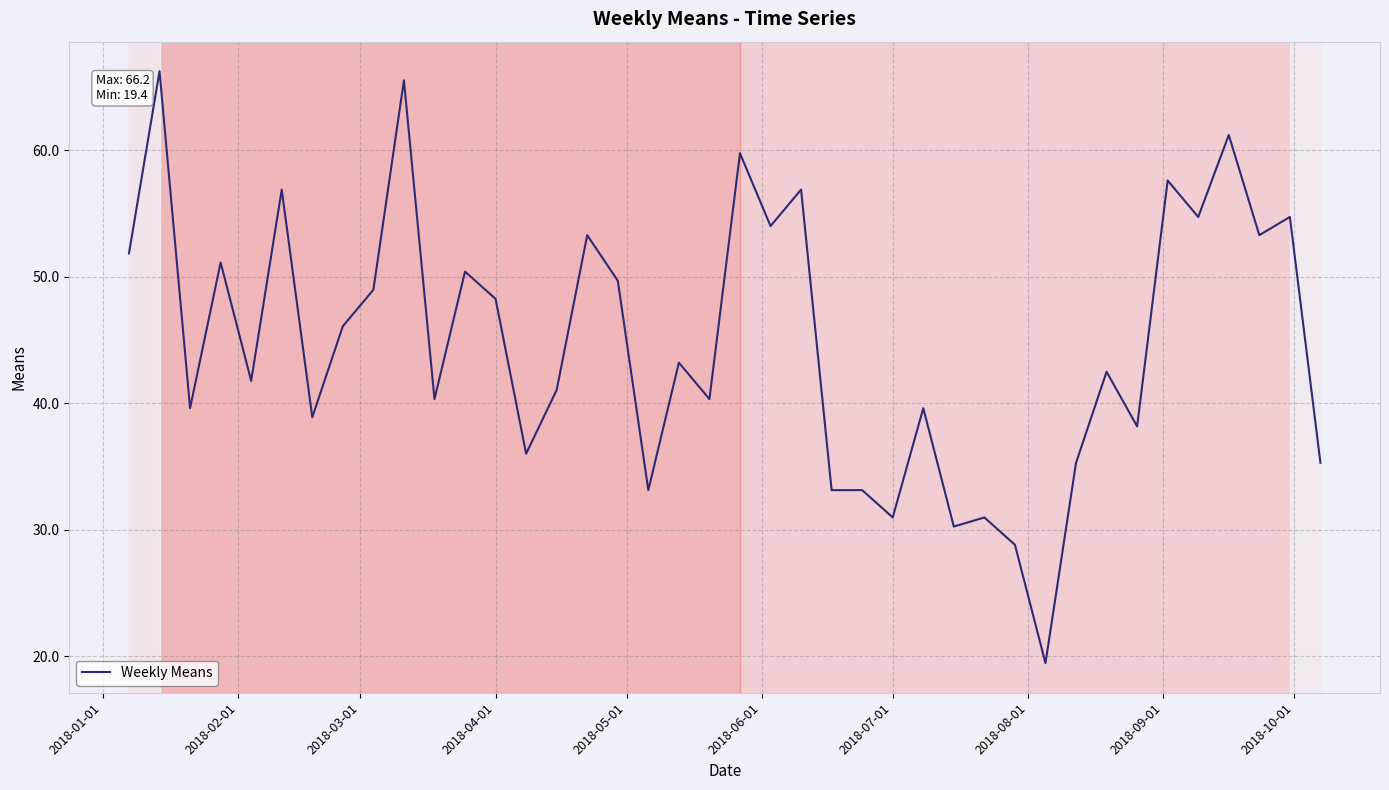

What is the smallest value displayed?

19.4